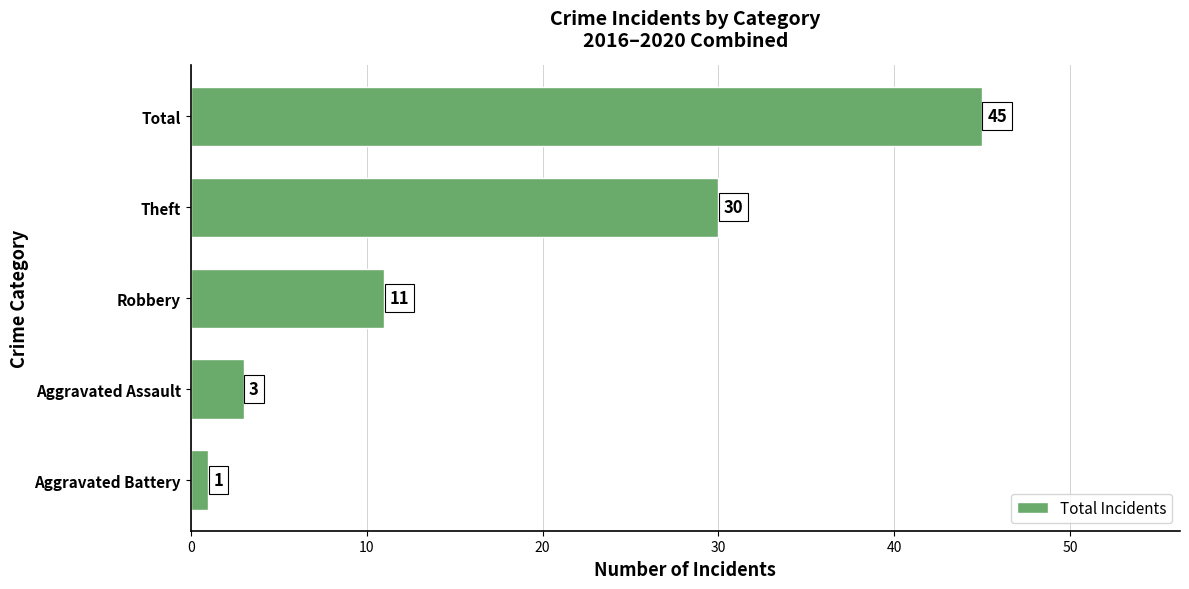

What is the sum of all values?

90